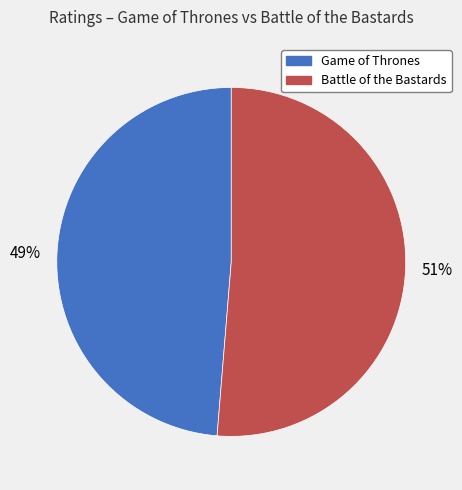

Which category has the smallest portion of the pie?

Game of Thrones